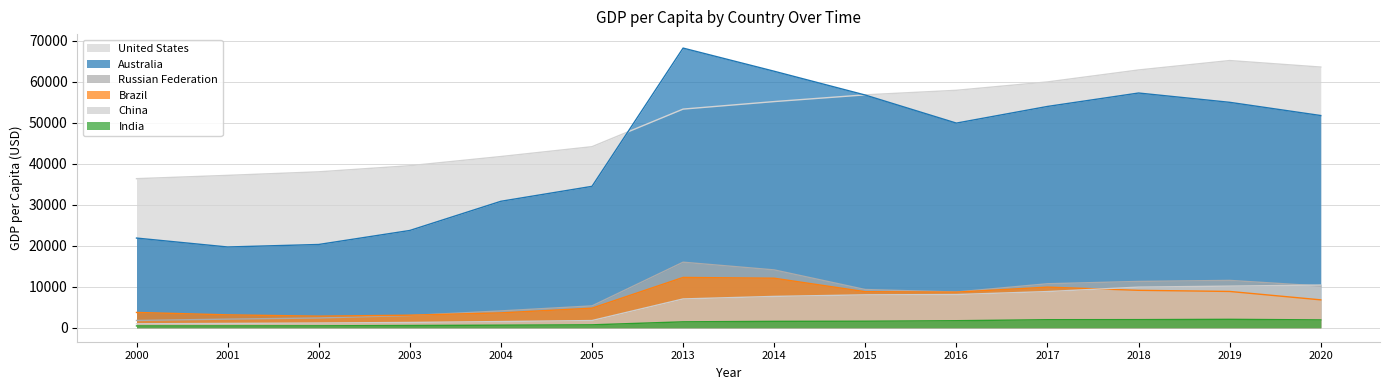

What is the difference between the second highest and minimum values in the China series?

9184.5